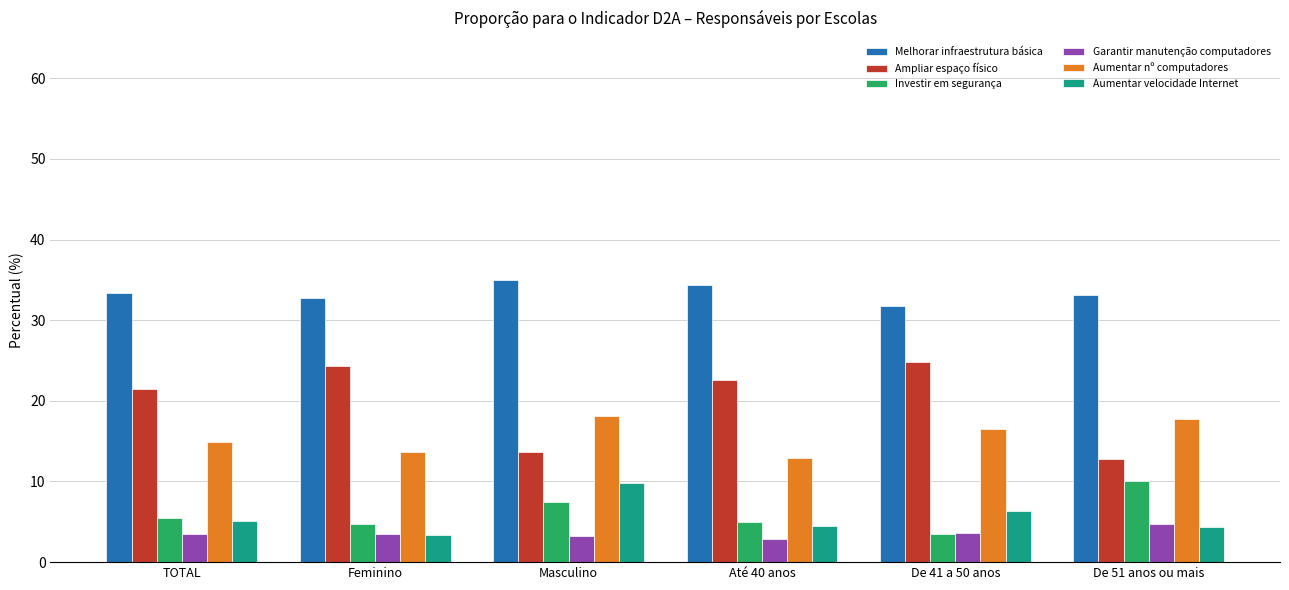

How many bars are there in each group?

6